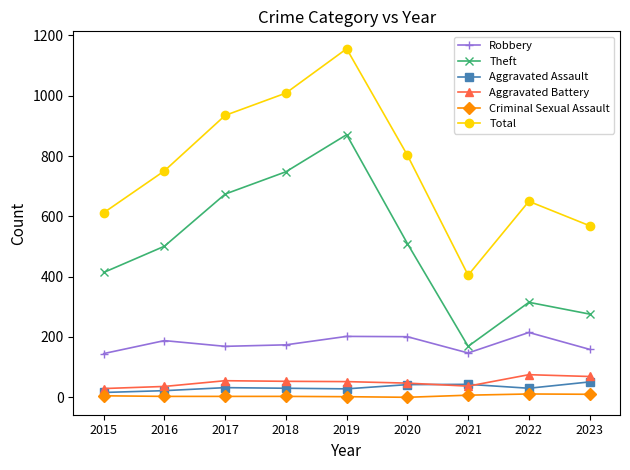

At which category does Theft reach its first local peak?

2019